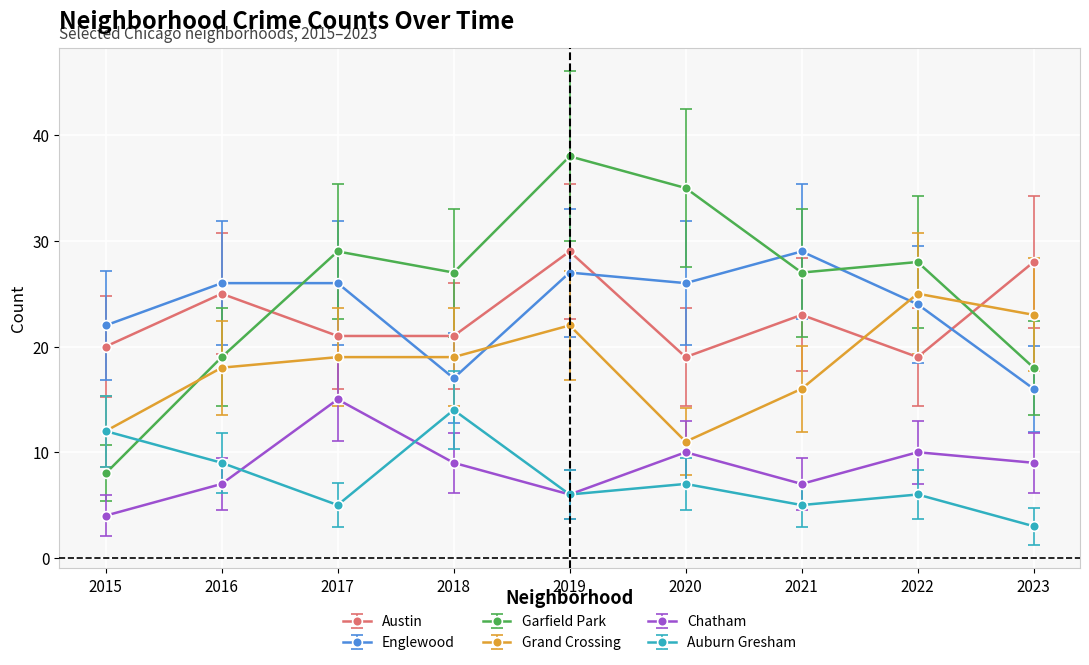

Rank the series at 2023 from highest to lowest value.

Austin, Grand Crossing, Garfield Park, Englewood, Chatham, Auburn Gresham